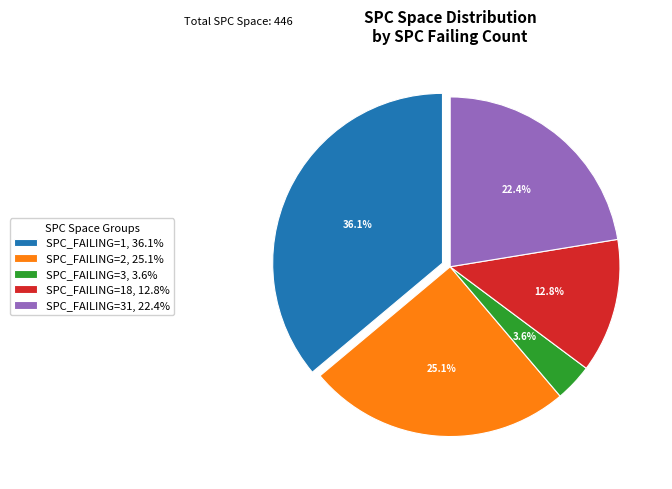

What is the largest slice in the pie chart?

SPC_FAILING=1, 36.1%